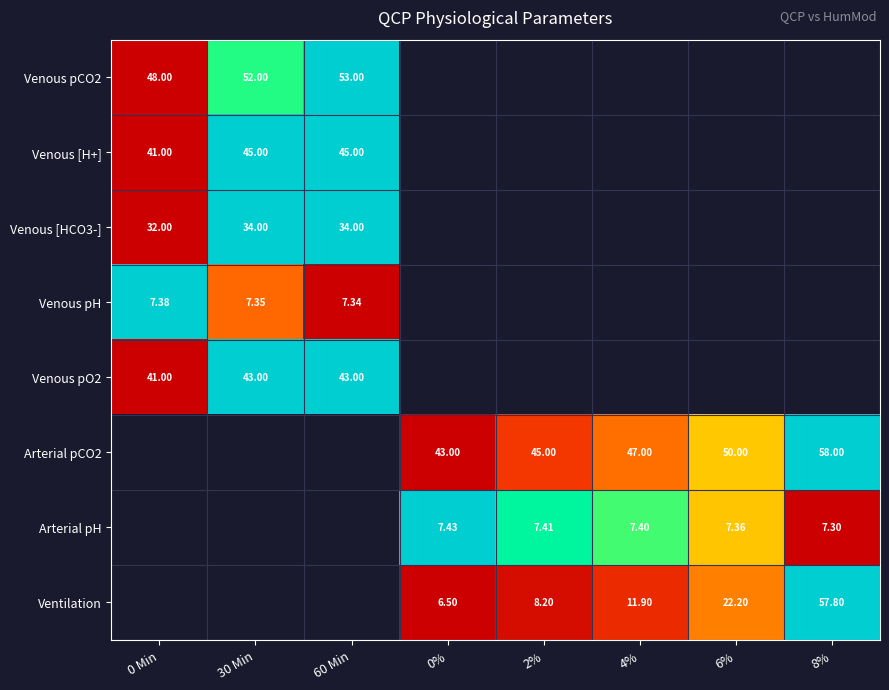

Between 60 Min and 2%, which is larger?

2%